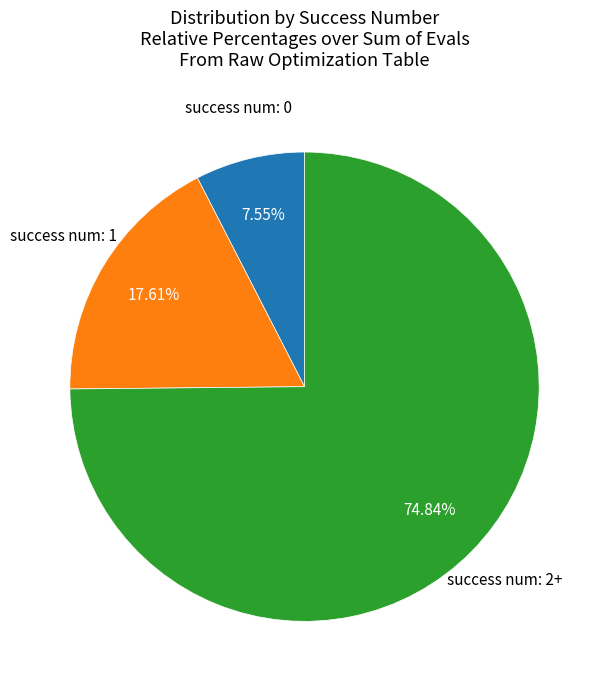

Does any single category account for the majority?

Yes